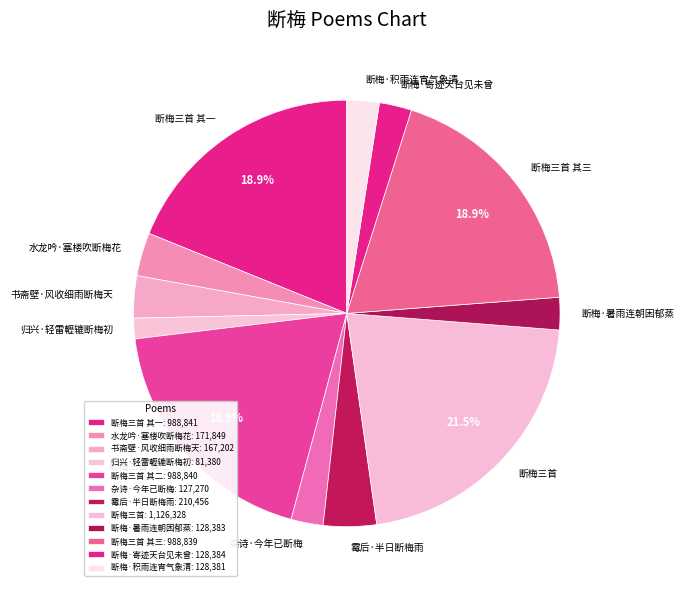

Count the number of slices in the pie.

12